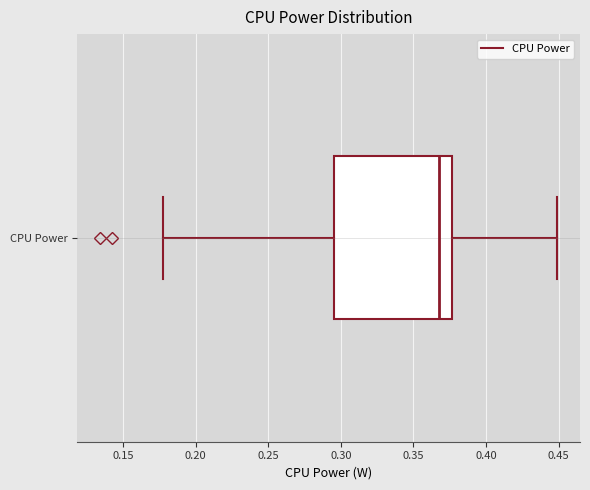

Transcribe this box plot: give where the median line is, the range the box spans, and where the two whiskers end, as read against the x-axis. The values are not printed on the chart, so give them approximately, as read against the axis.

median 0.370, box 0.295 to 0.375, whiskers 0.175 to 0.450